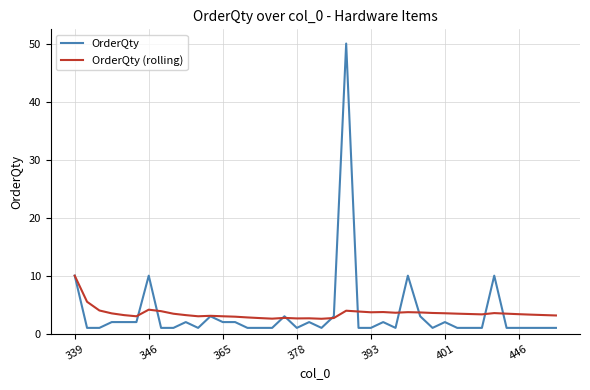

What are all the series names shown in the legend?

OrderQty, OrderQty (rolling)